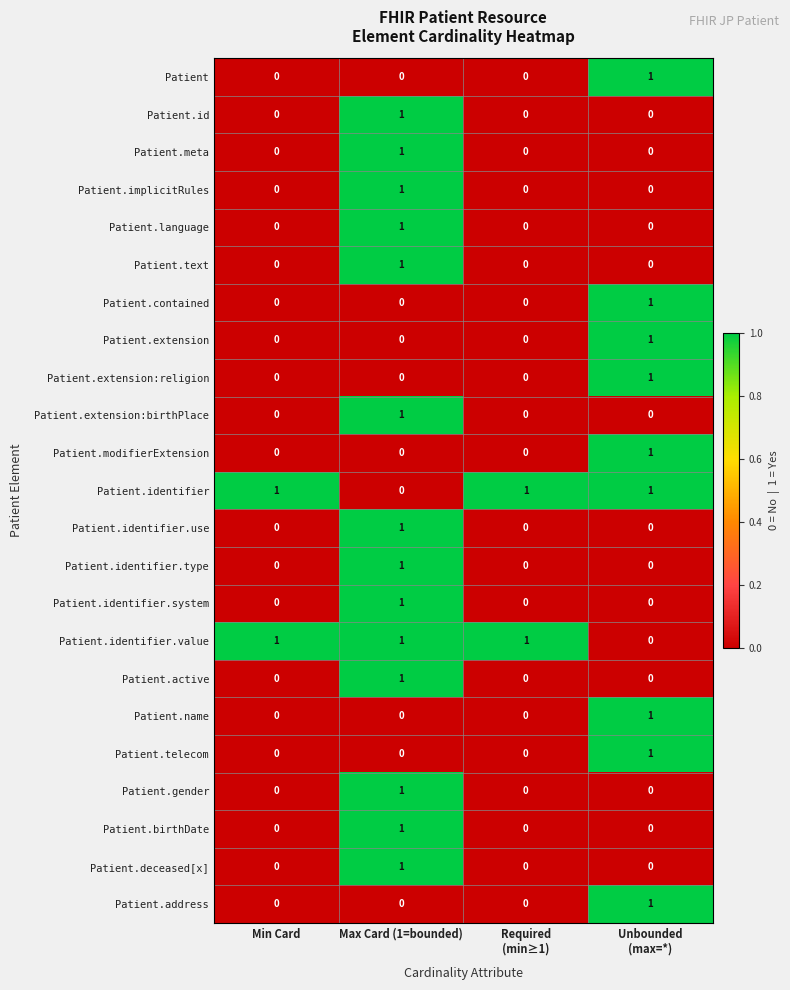

At how many categories does at least one series exceed 0?

4